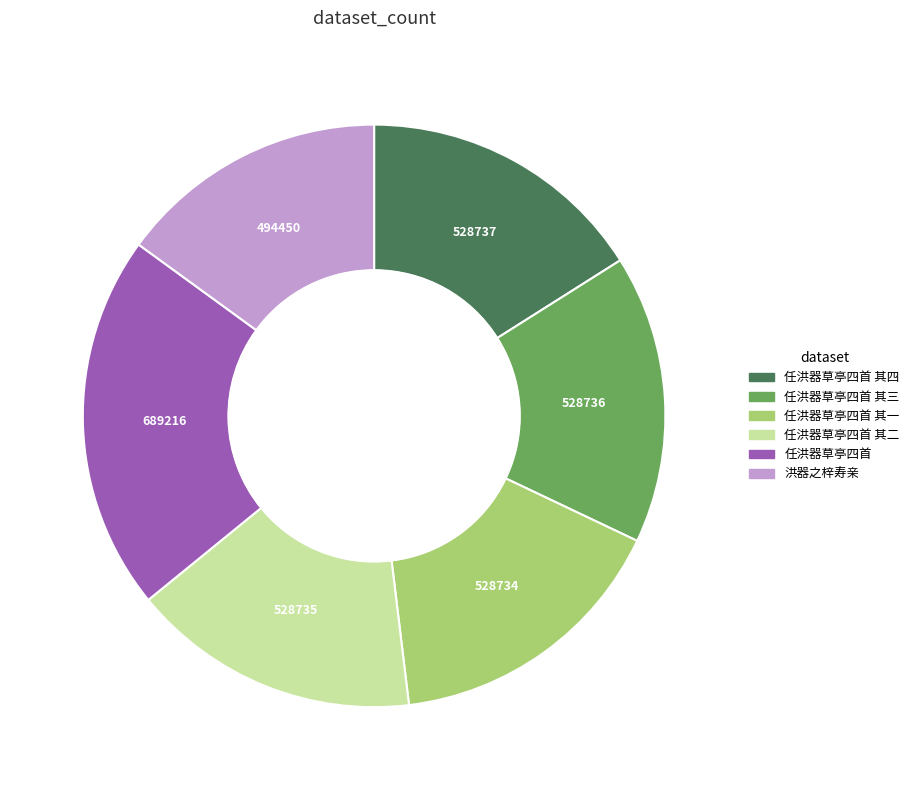

Is there a majority slice in this chart?

No